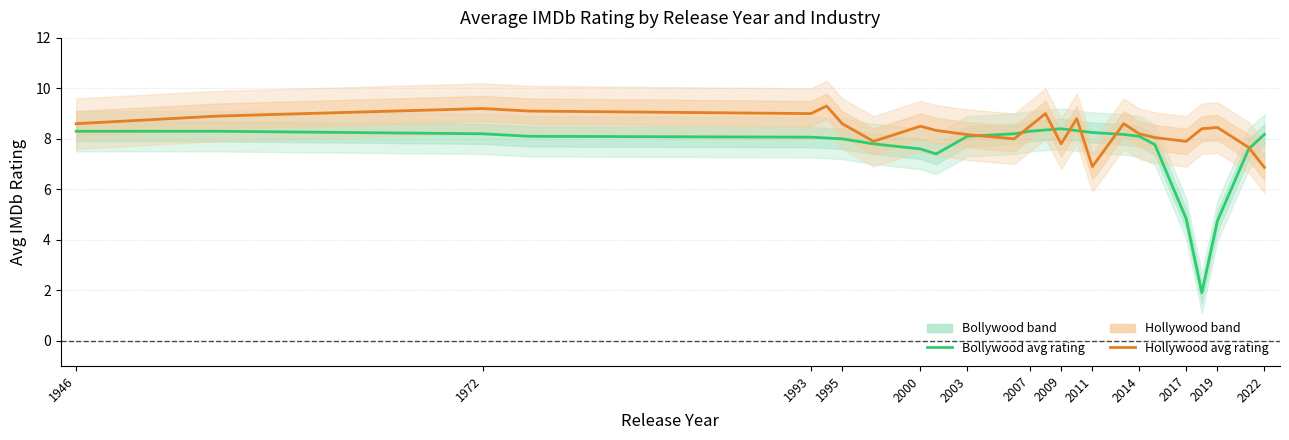

At which label does Bollywood avg rating first exceed 8?

1946